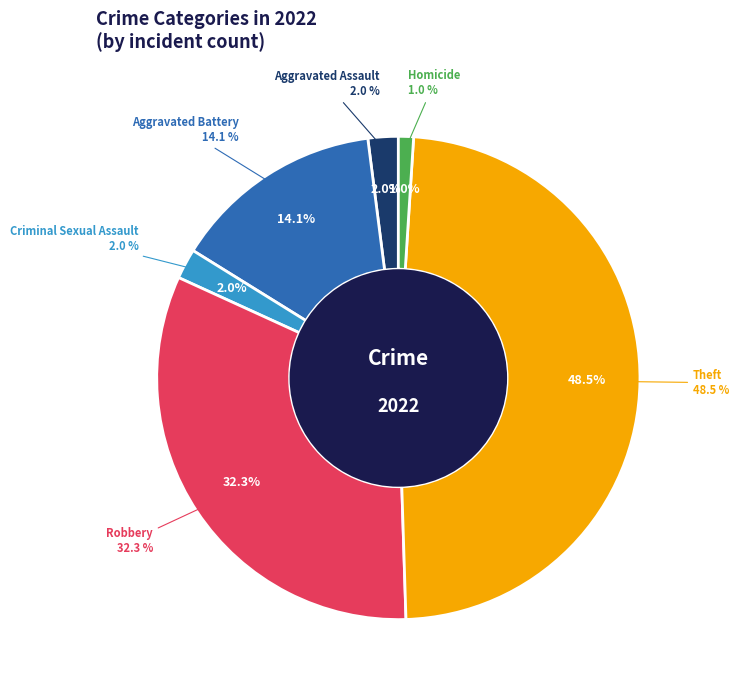

To the nearest percent, what percentage of the pie is Aggravated Assault?

2%